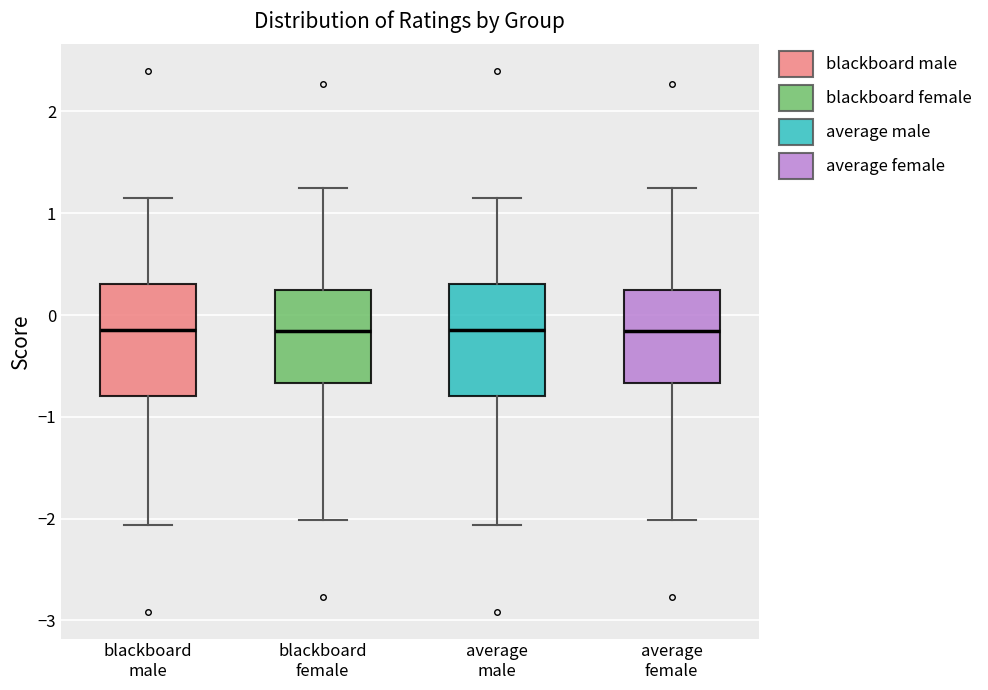

Reading left to right, read every box against the y-axis: the position of its median line, the range the box covers, and the ends of its whiskers. The values are not printed on the chart, so give them approximately, as read against the axis.

blackboard male: median -0.1, box -0.8 to 0.3, whiskers -2.1 to 1.2
blackboard female: median -0.2, box -0.7 to 0.2, whiskers -2.0 to 1.2
average male: median -0.1, box -0.8 to 0.3, whiskers -2.1 to 1.2
average female: median -0.2, box -0.7 to 0.2, whiskers -2.0 to 1.2